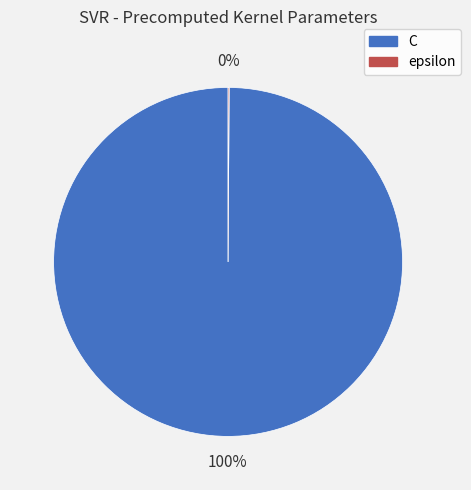

The C slice represents 100% of the pie. True or false?

True